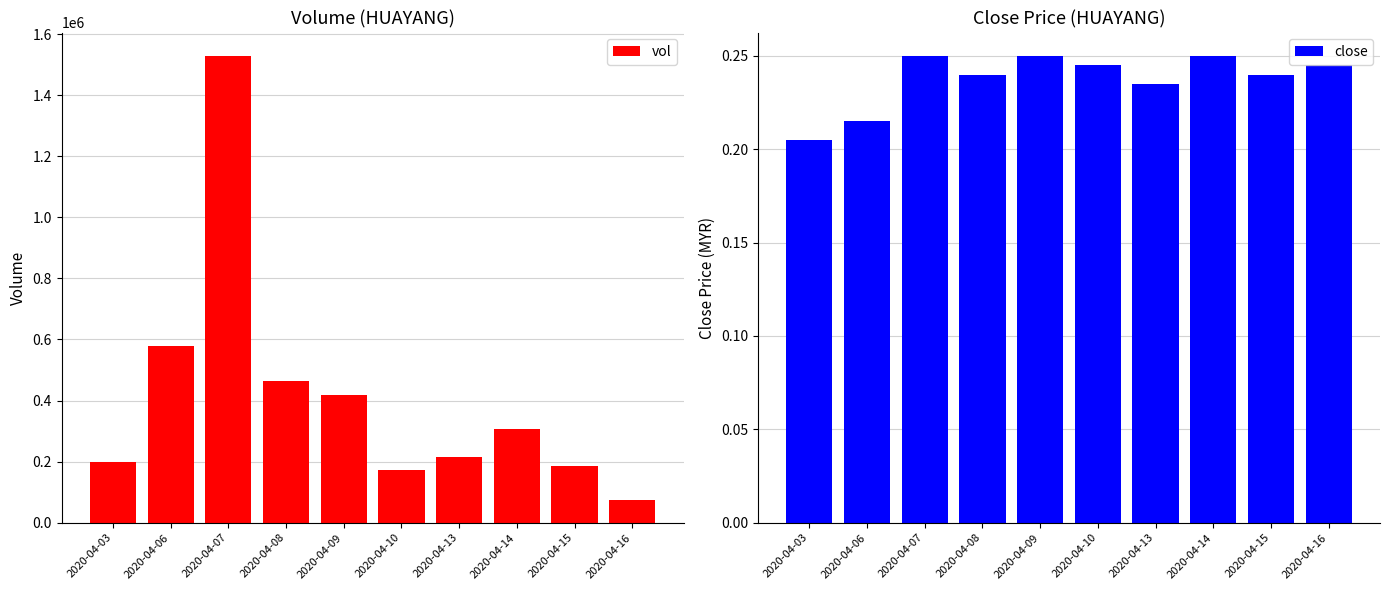

How many bars are there in total?

20